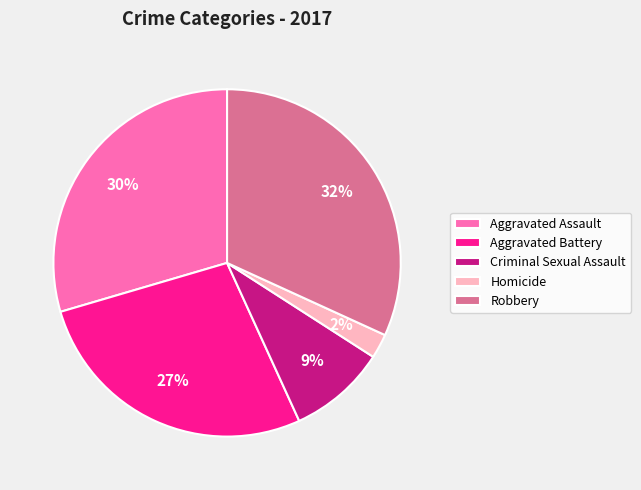

The Robbery slice represents 32% of the pie. True or false?

True